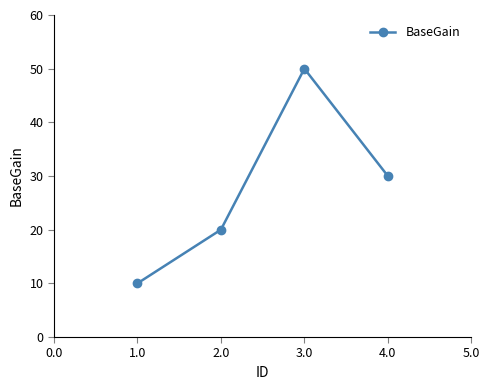

Reading right to left, list all the values displayed in this chart.

30	50	20	10